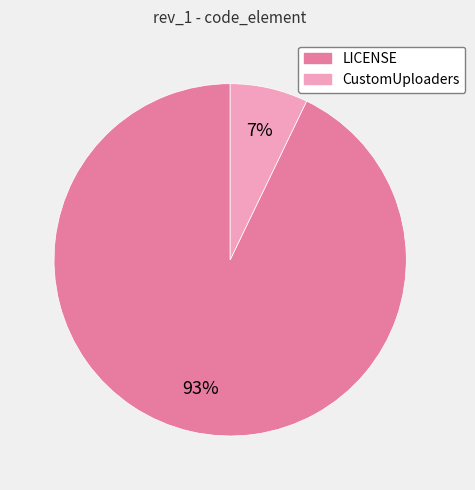

Do CustomUploaders and LICENSE together represent more than half of the pie?

Yes